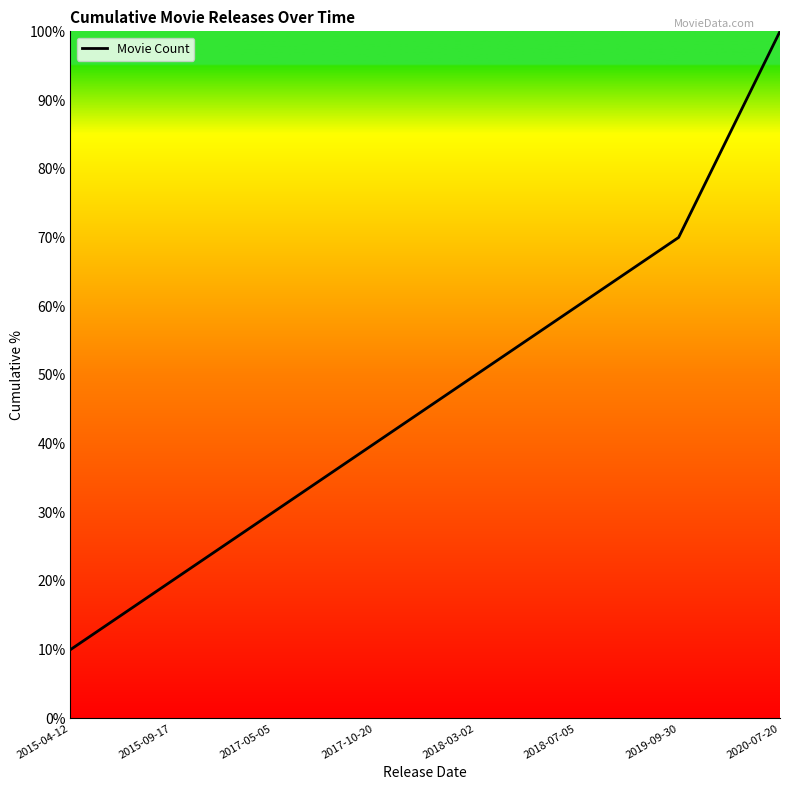

At which category does the chart reach its minimum across all series?

2015-04-12